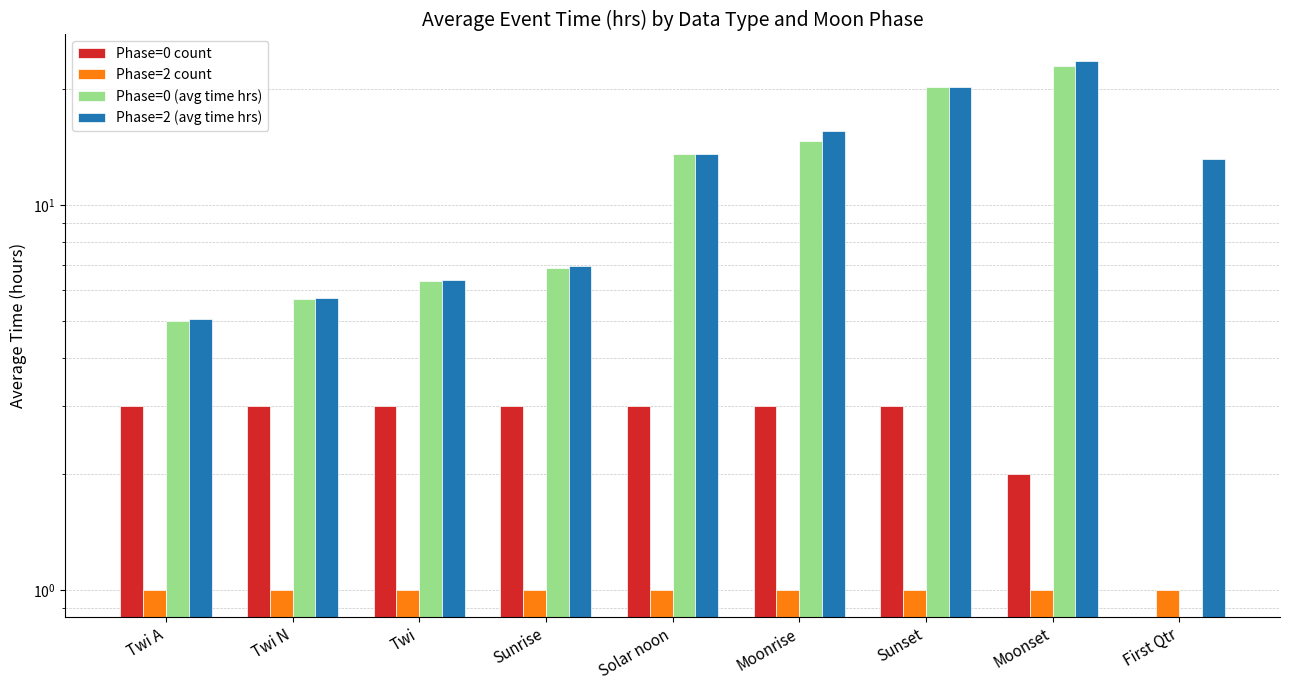

What is the approximate value of Phase=0 (avg time hrs) at Twi?

6.3